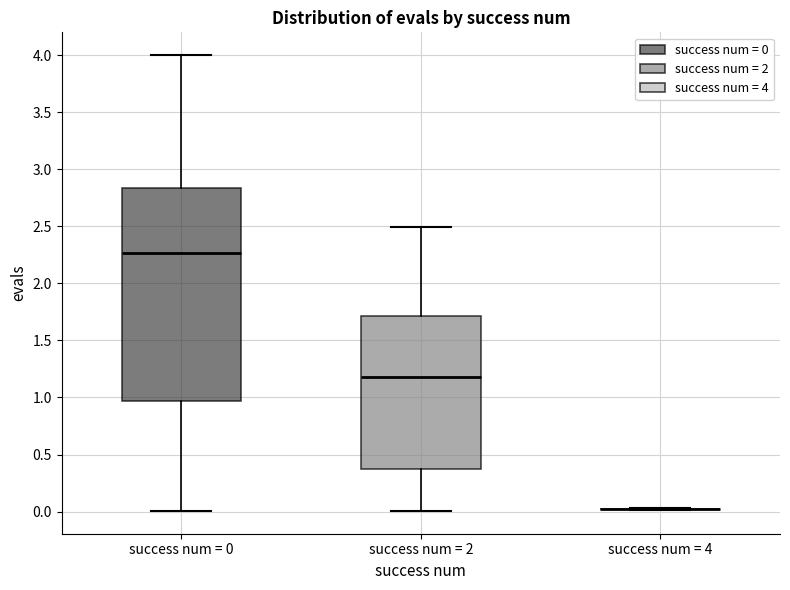

Comparing the boxes themselves (not the whiskers), which one is the tallest?

success num = 0